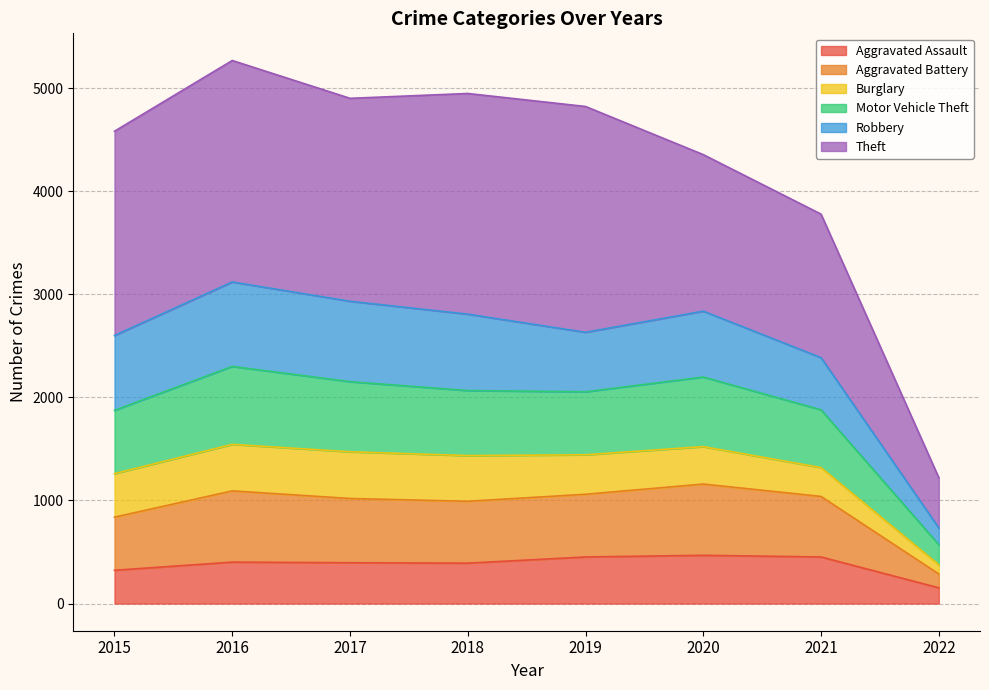

What is the maximum value for Aggravated Assault?

468